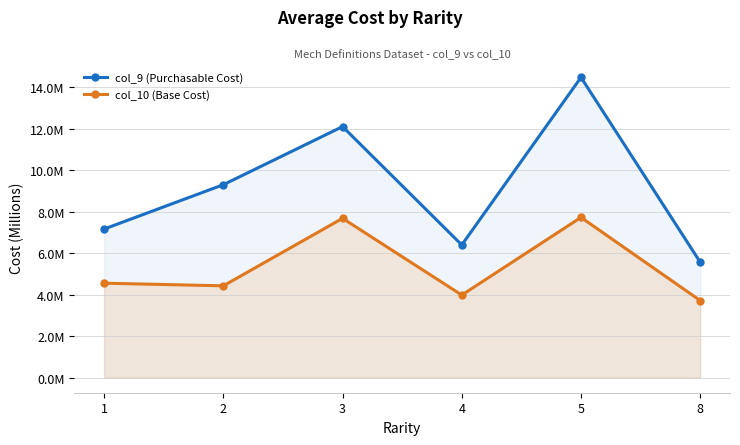

List the labels in order of col_9 (Purchasable Cost) value, largest first.

5, 3, 2, 1, 4, 8